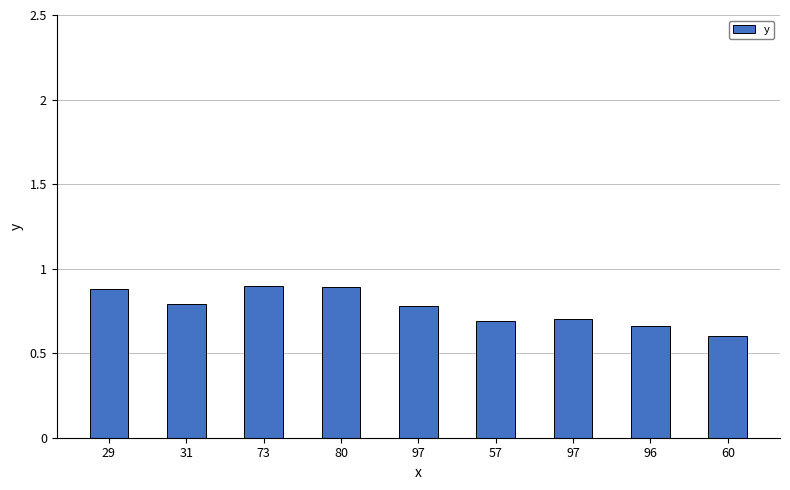

What is the greatest value displayed?

0.9